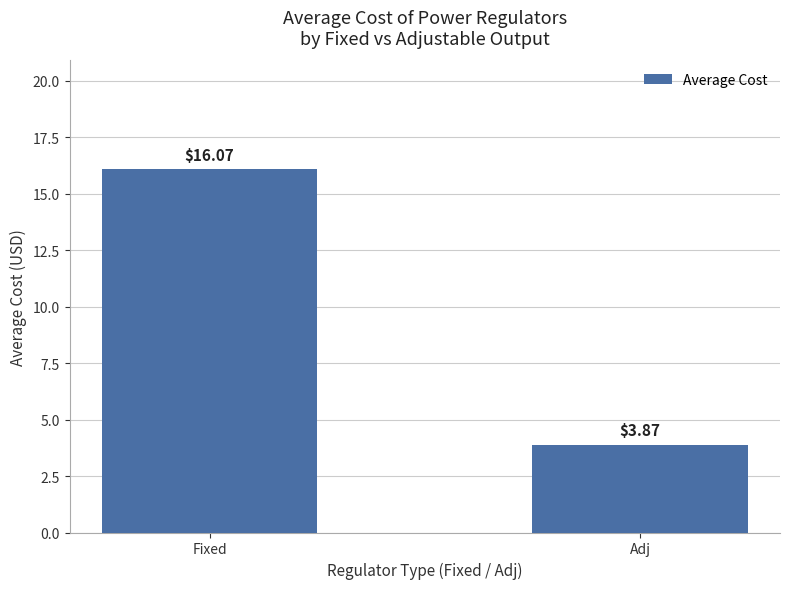

What is the difference between the values at Fixed and Adj?

12.2